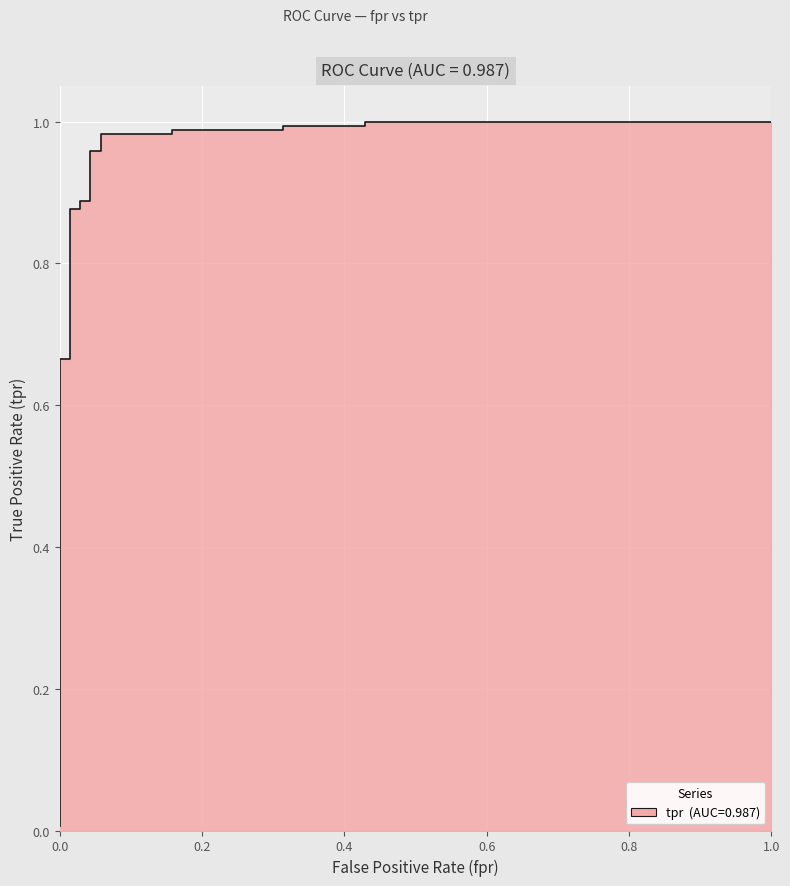

How many data points does each series have?

17